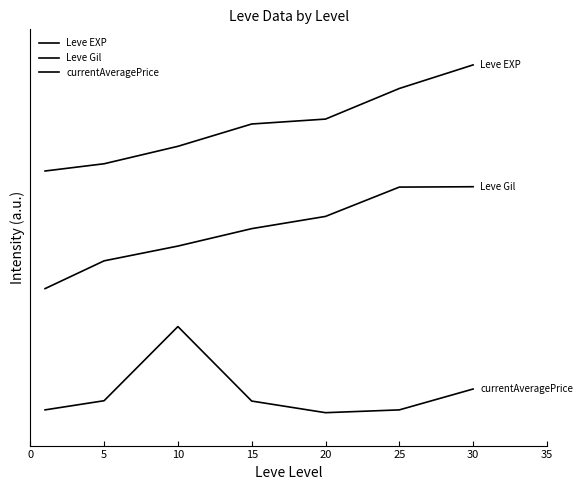

Does the chart display data point markers on the line(s)?

No